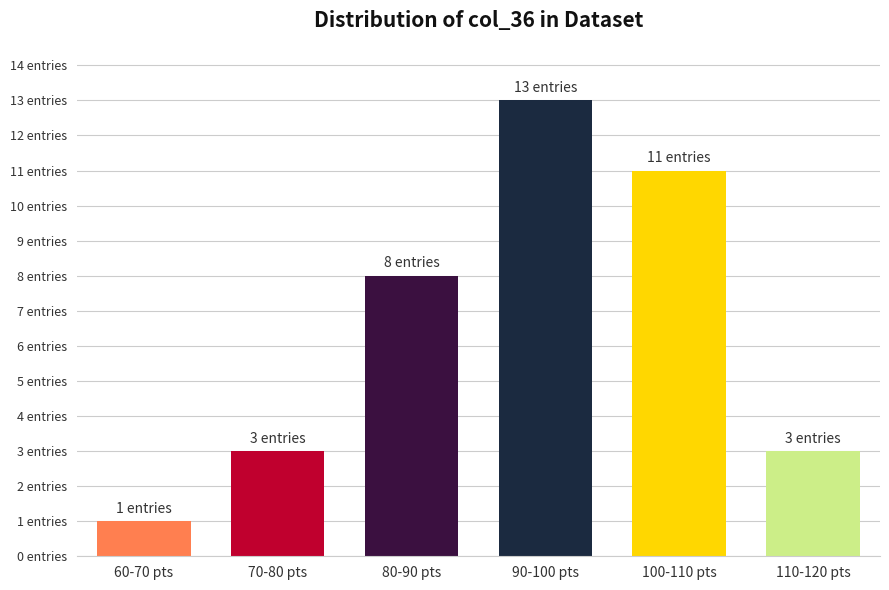

Are the bars horizontal?

No